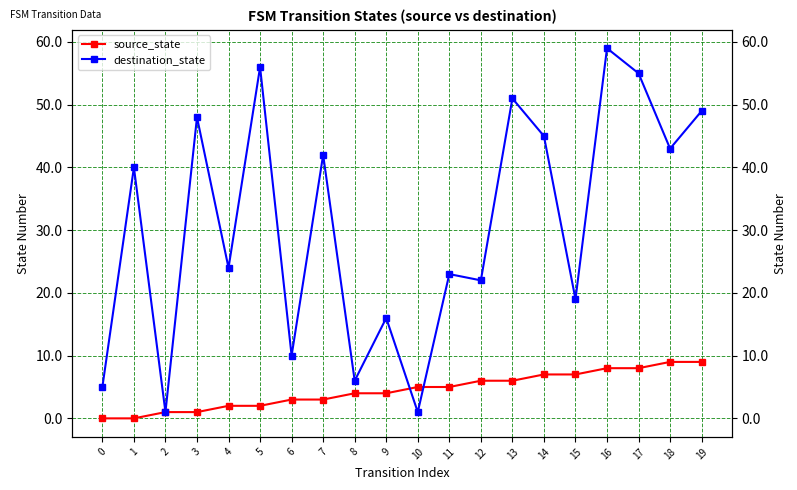

Rank the series by their average value, from highest to lowest.

destination_state, source_state